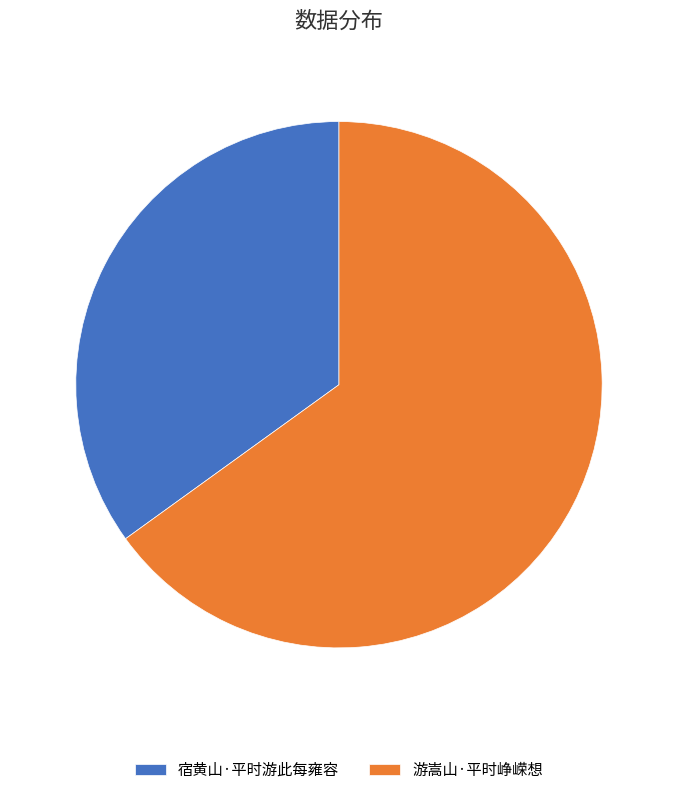

How many slices are in this pie chart?

2